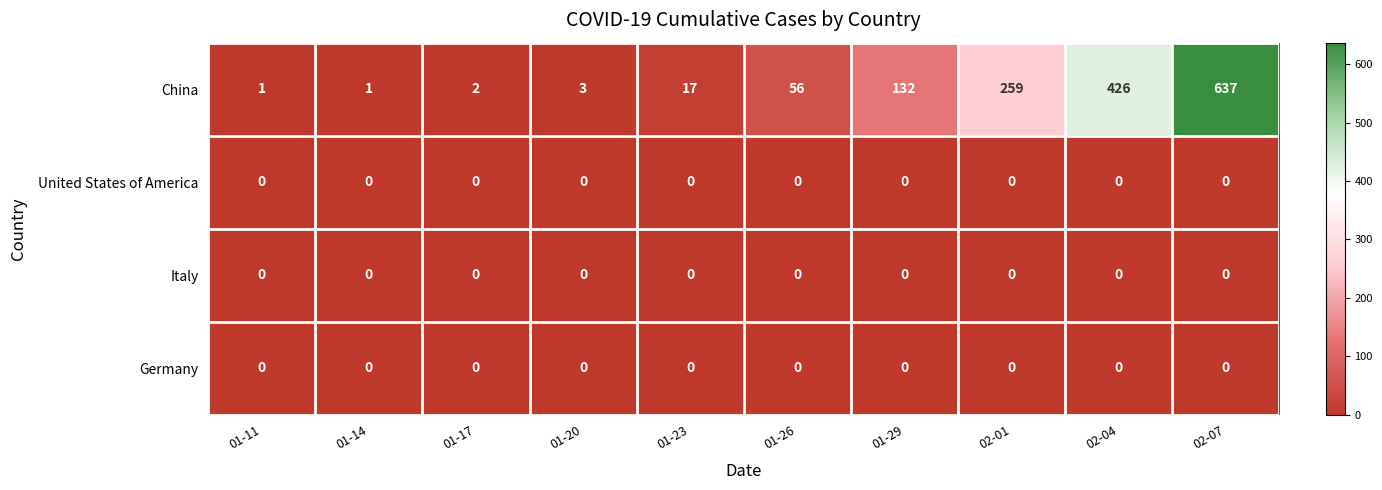

Which series has the largest range (max minus min)?

China